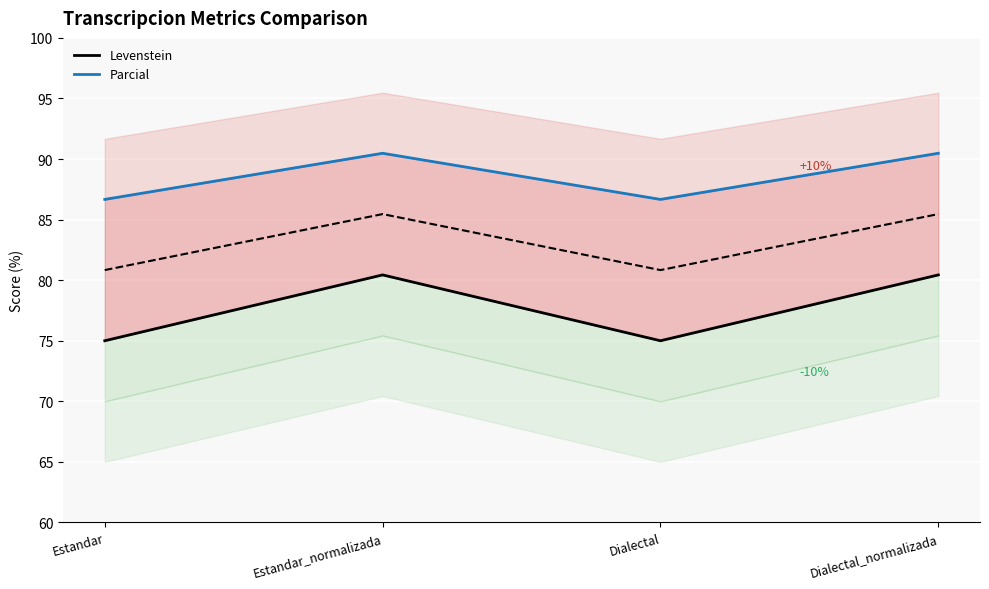

True or false: Parcial and Levenstein cross at least once.

False